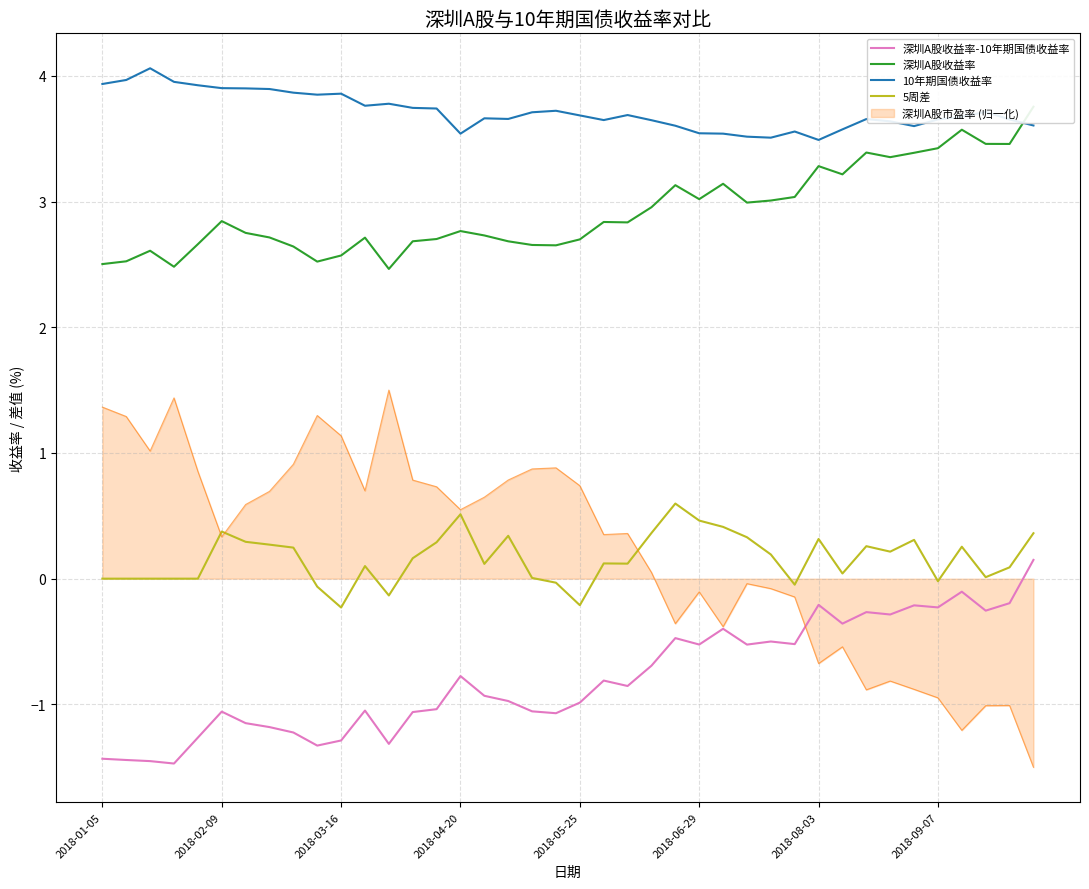

What is the minimum value for 10年期国债收益率?

3.5